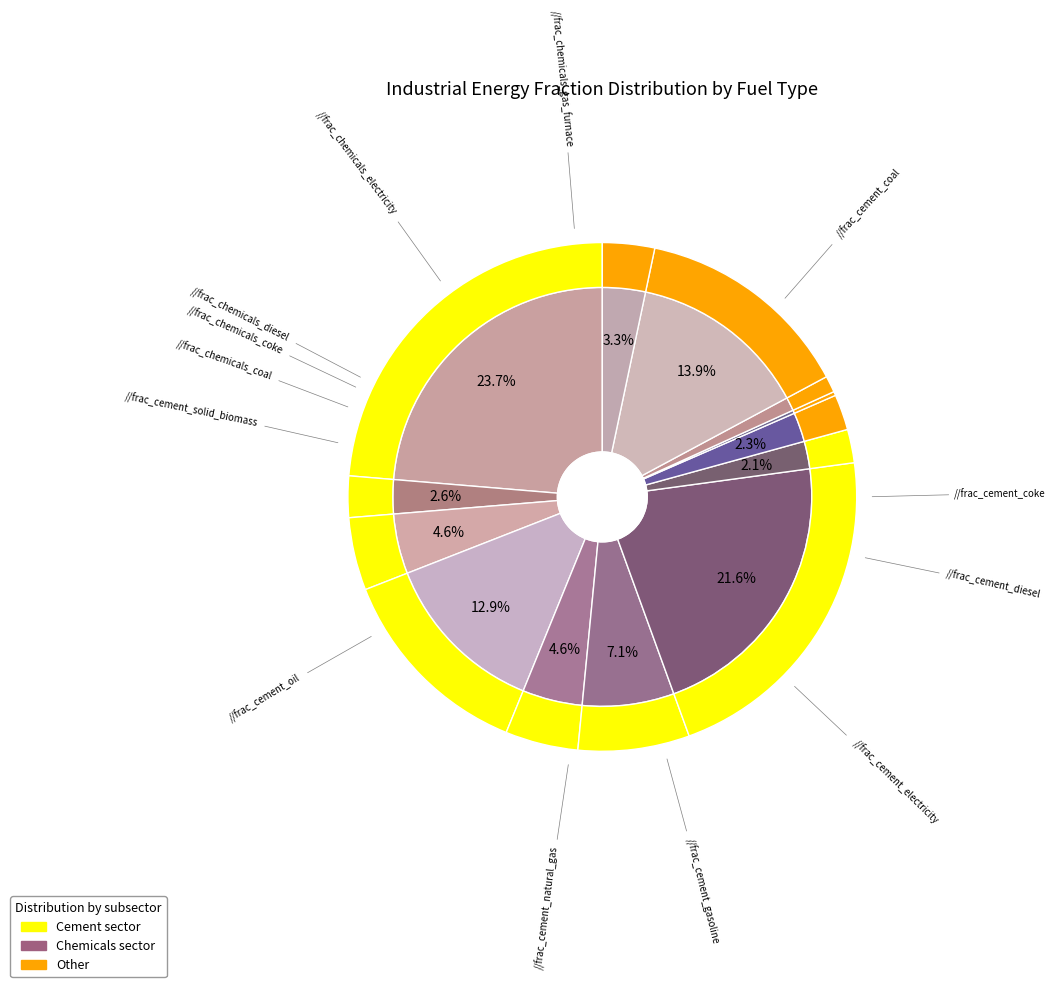

Is there any slice that represents more than half of the pie?

No